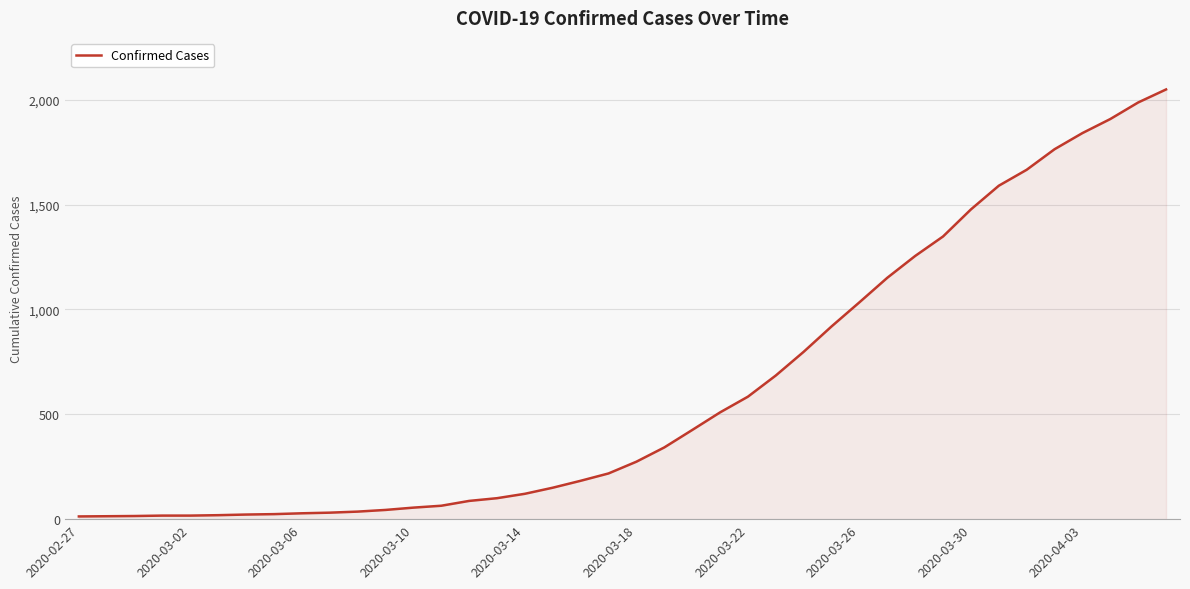

What is the difference between the maximum and minimum values?

2036